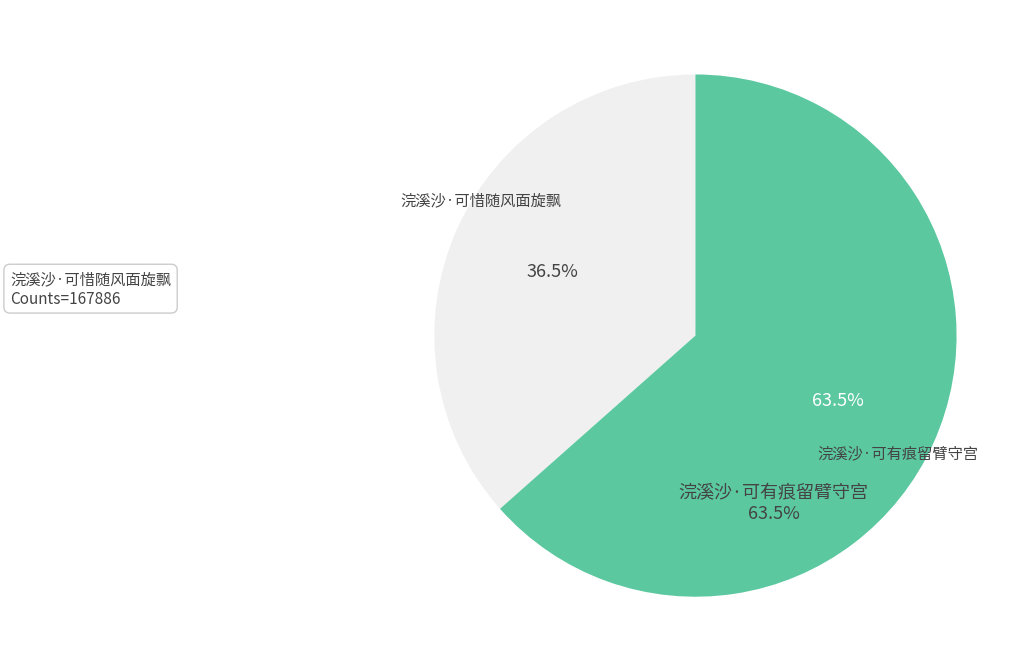

To the nearest percent, what is the difference between the largest and smallest slice percentages?

27%